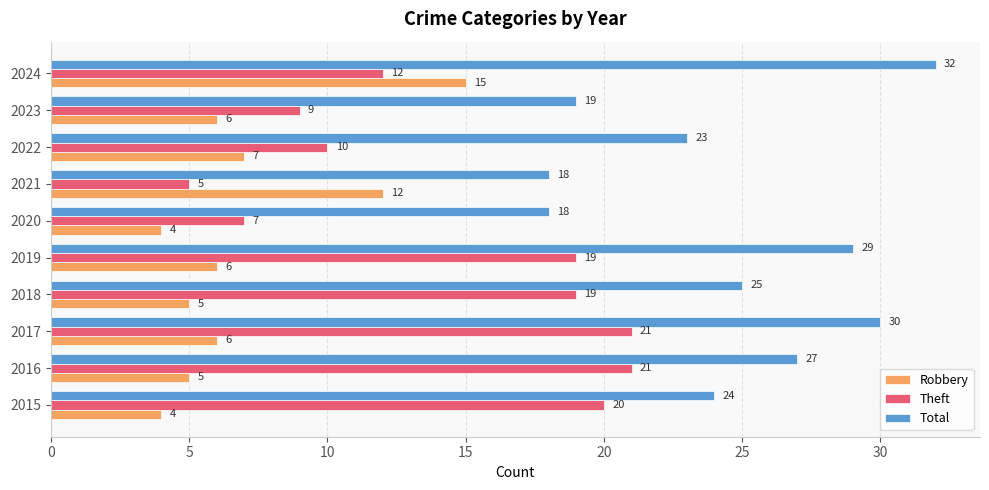

What are all the series names shown in the legend?

Robbery, Theft, Total